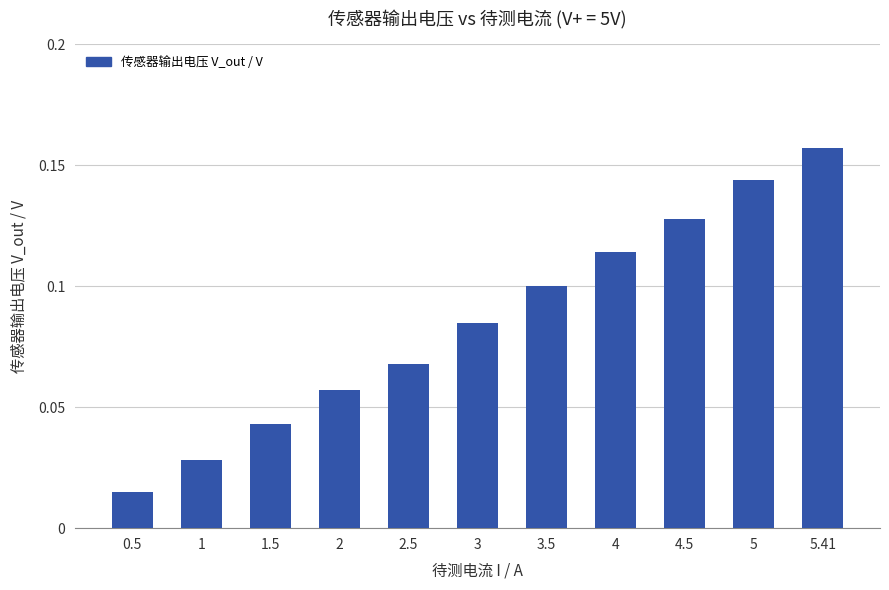

List the labels in order of value, largest first.

5.41, 5, 4.5, 4, 3.5, 3, 2.5, 2, 1.5, 1, 0.5